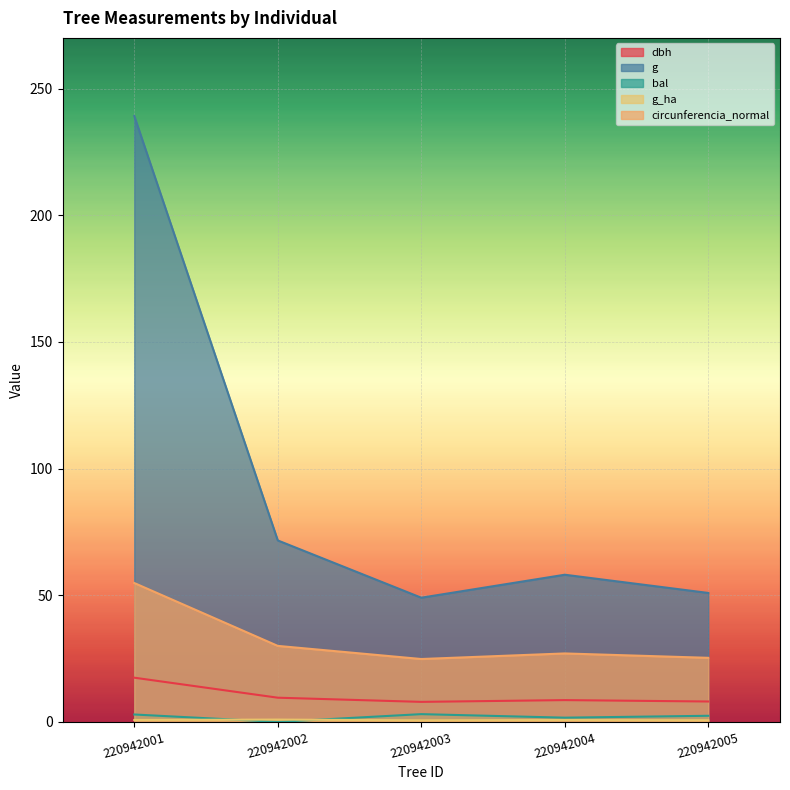

Reading right to left, list all the values displayed in this chart.

dbh: 8.1	8.6	7.9	9.6	17.4
g: 50.9	58.1	49.0	71.6	239.2
bal: 2.4	1.7	3.1	0.0	2.9
g_ha: 0.7	0.7	0.6	0.9	0.8
circunferencia_normal: 25.3	27.0	24.8	30.0	54.8